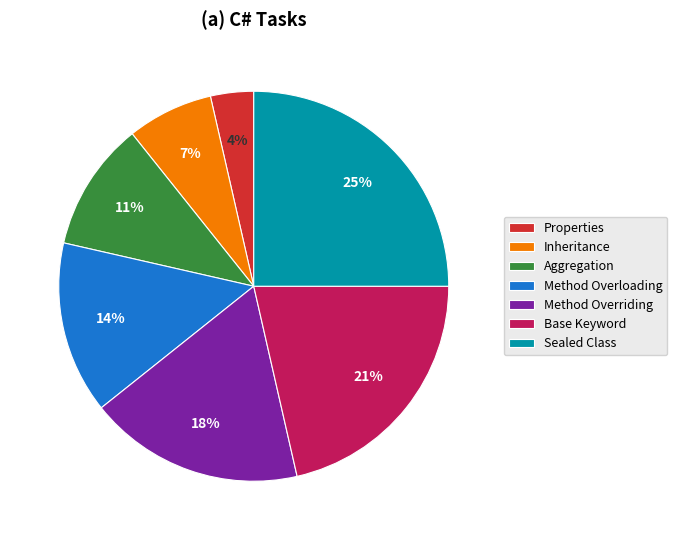

To the nearest percent, what percentage of the pie is Sealed Class?

25%